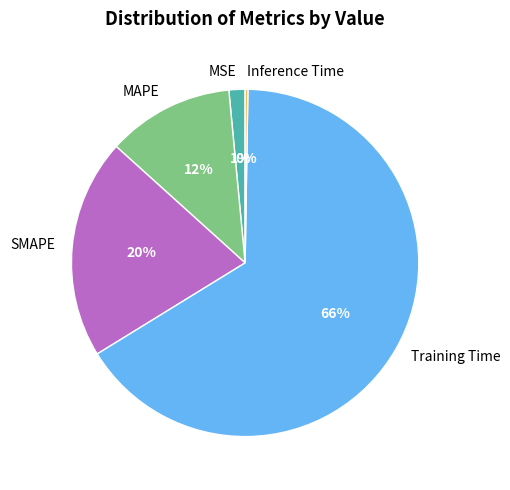

To the nearest percent, what percentage of the pie is MSE?

1%